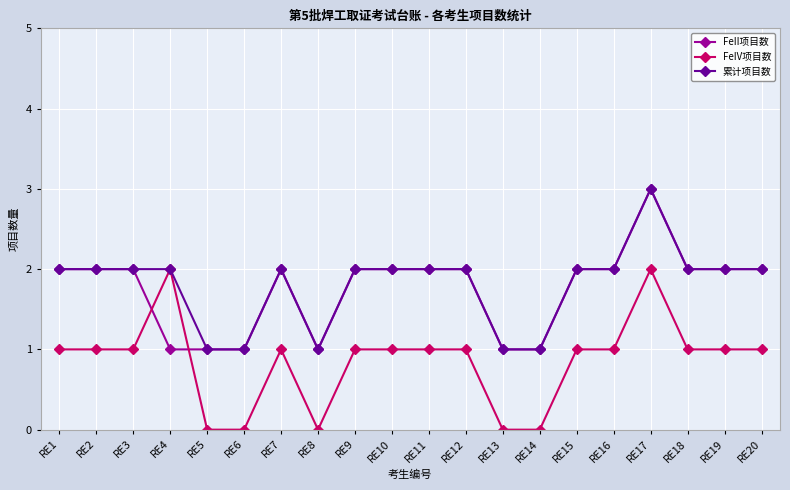

True or false: FeIV项目数 has a value of 1 at RE10.

True